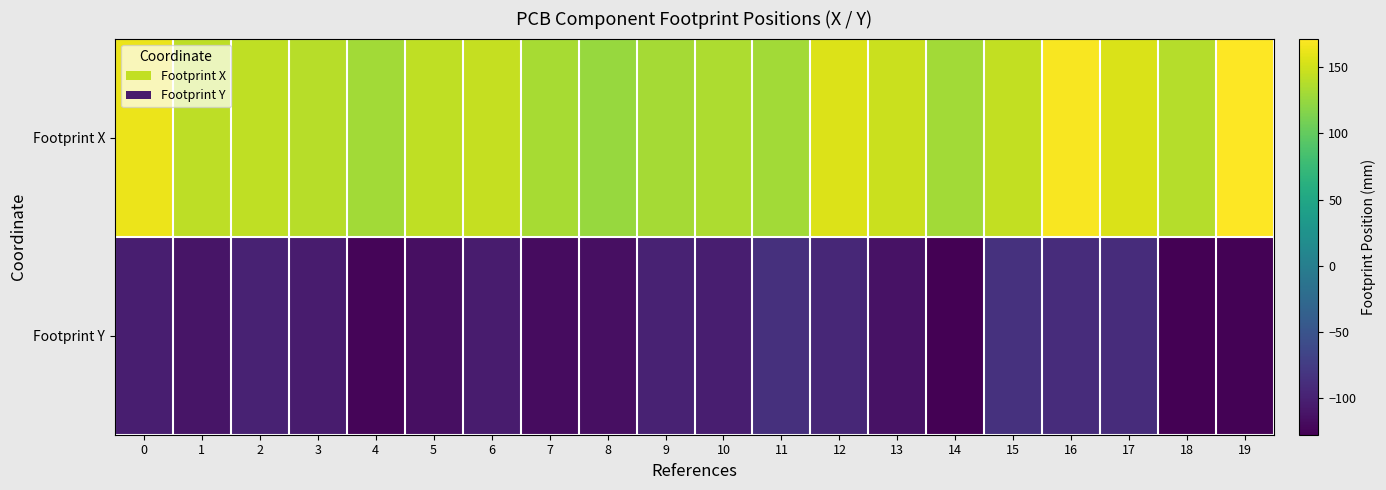

What is the smallest value displayed?

-127.3